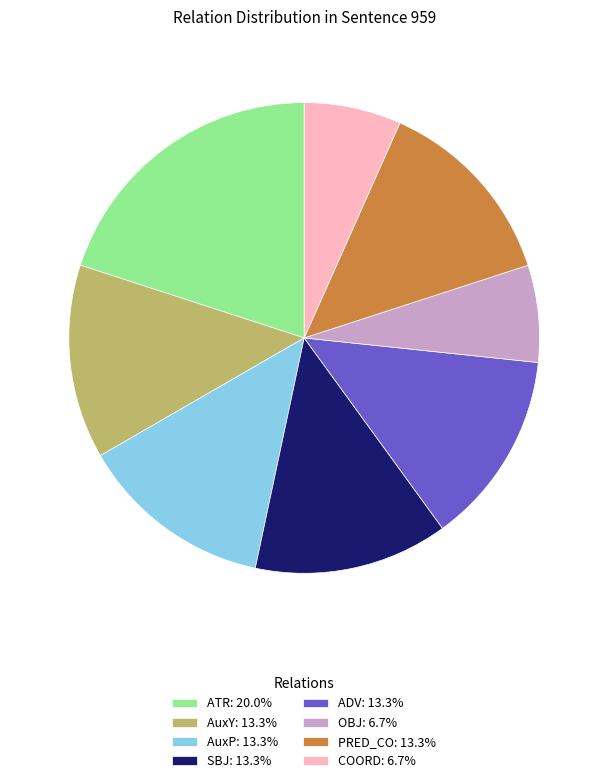

Count the number of slices in the pie.

8